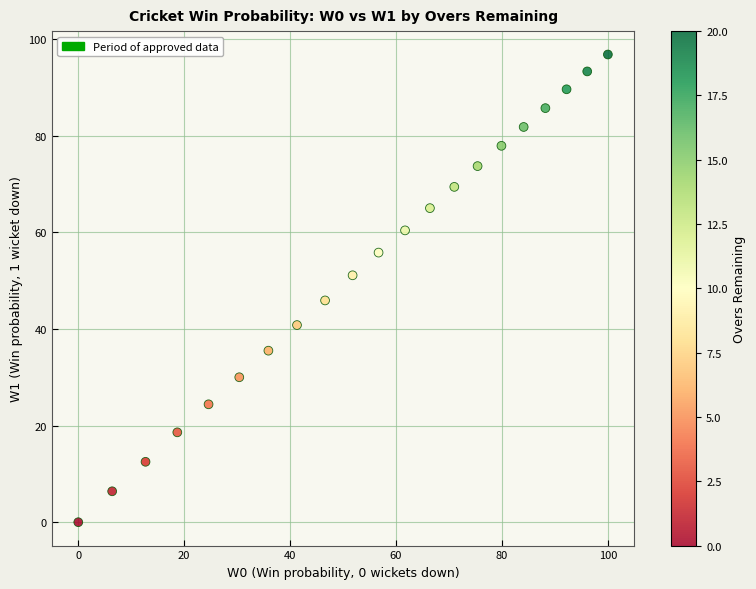

What is the range of Y values (max minus min)?

96.8